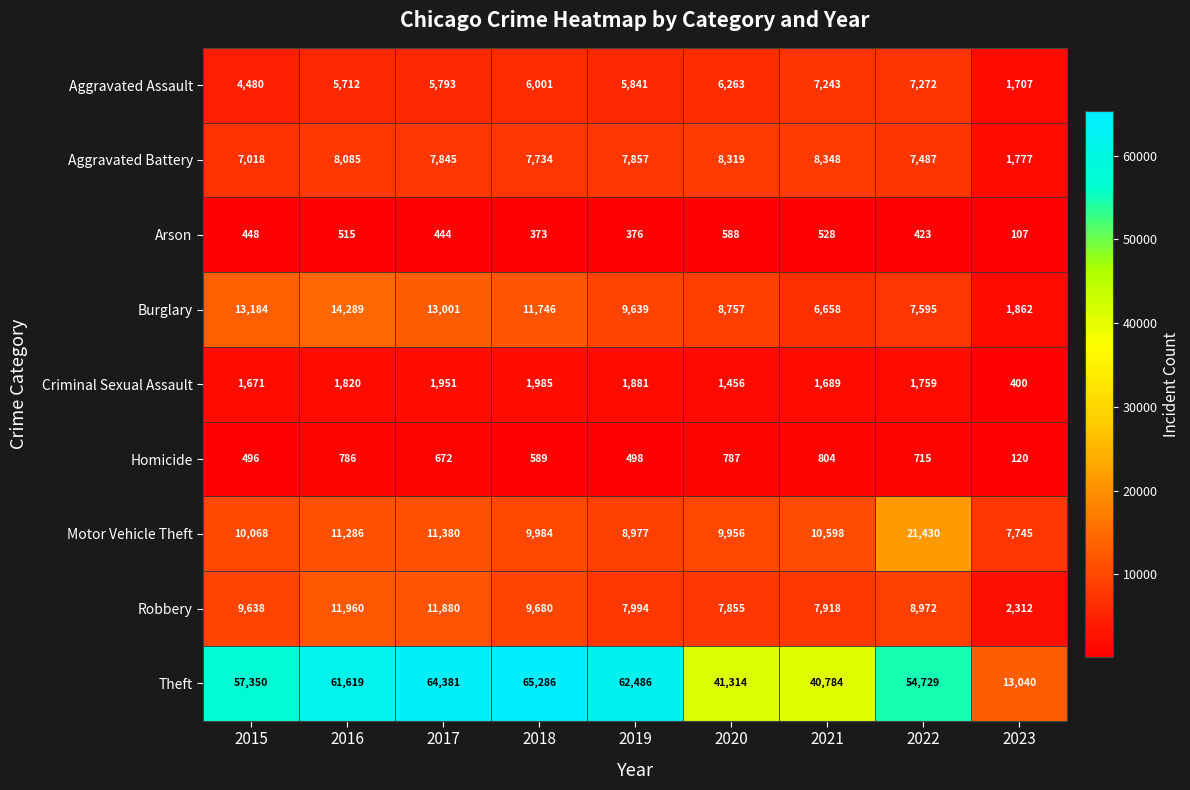

What is the sum of the Robbery values at 2019 and 2021?

15912